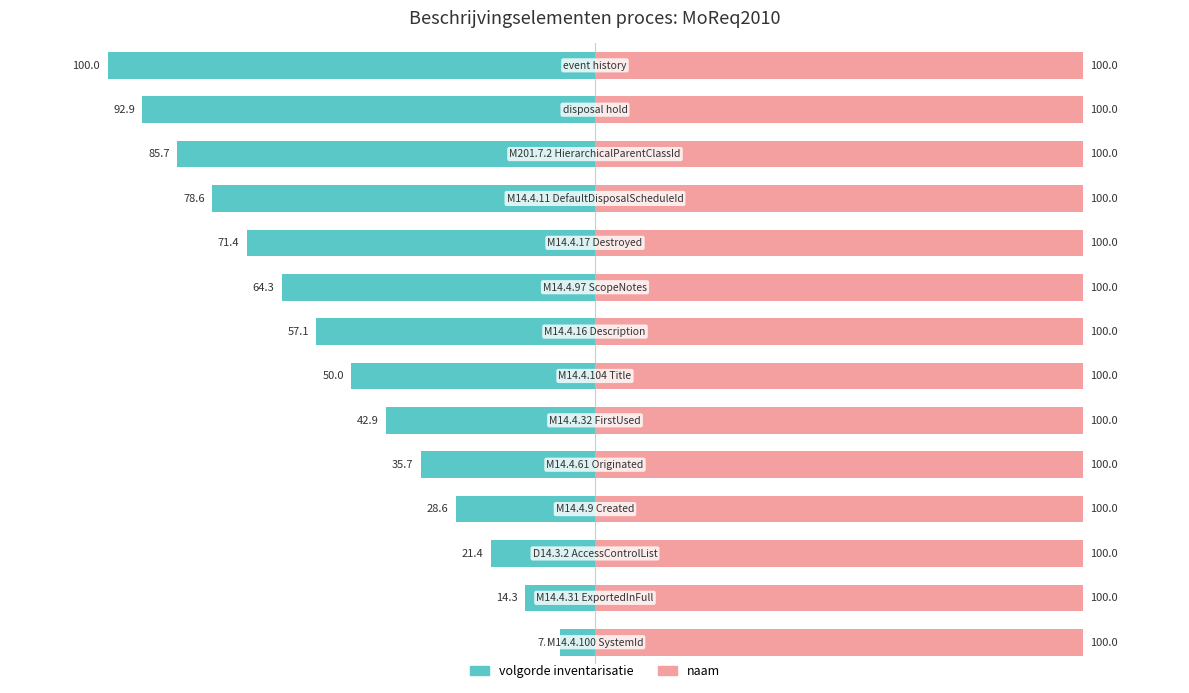

How many groups of bars are there?

14